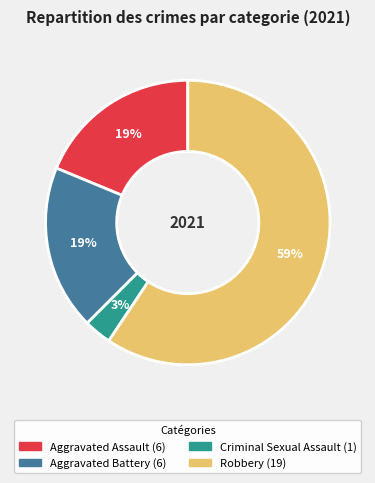

The Aggravated Battery slice represents 24% of the pie. True or false?

False